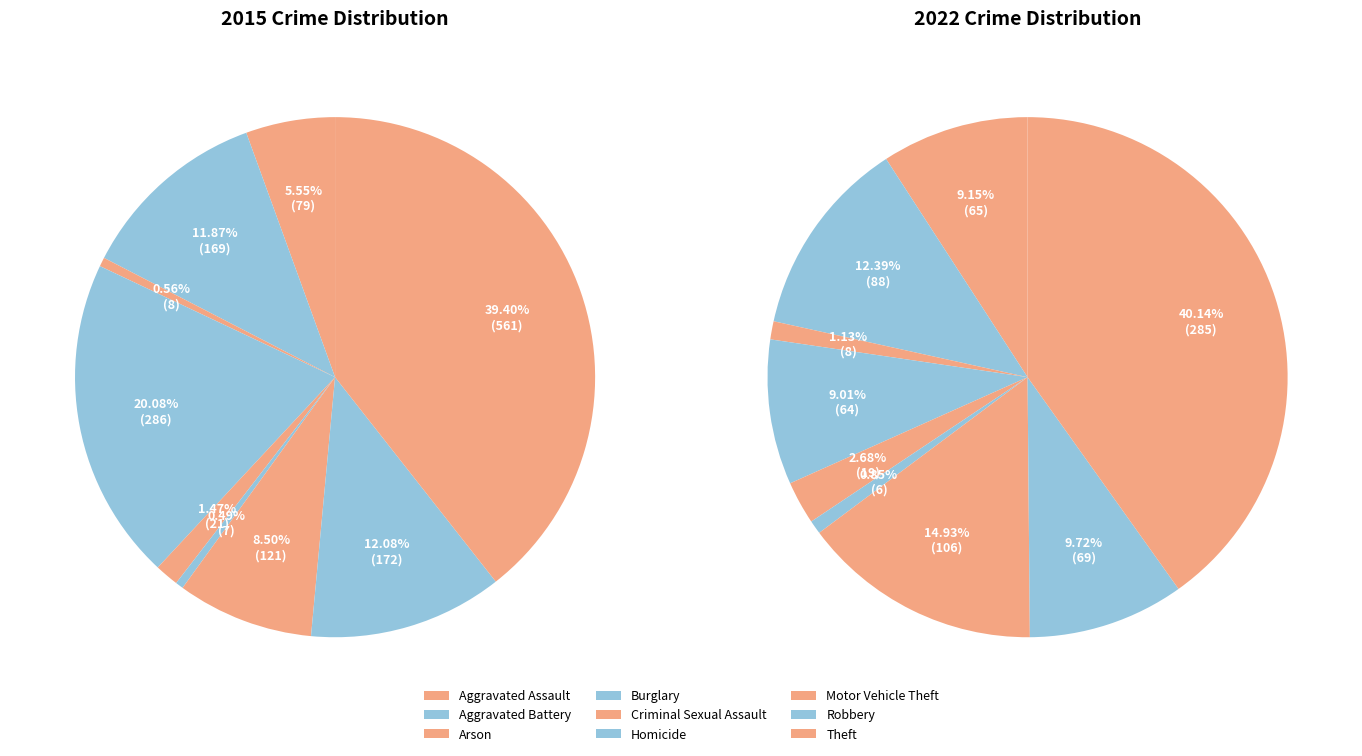

Rank the series by their average value, from highest to lowest.

values_2015, values_2022